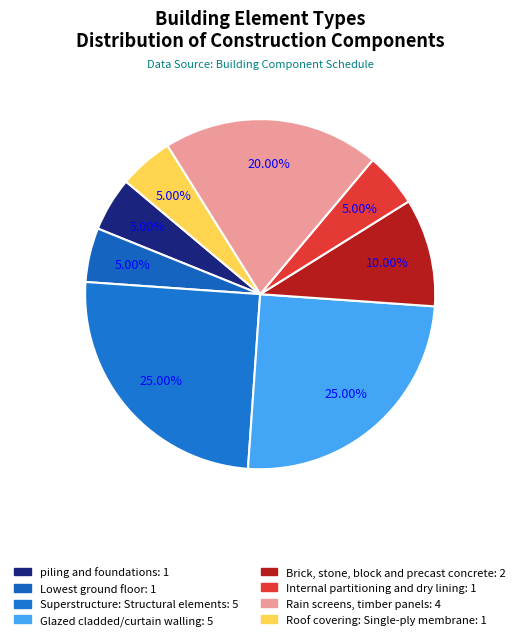

How many segments does this pie chart have?

8